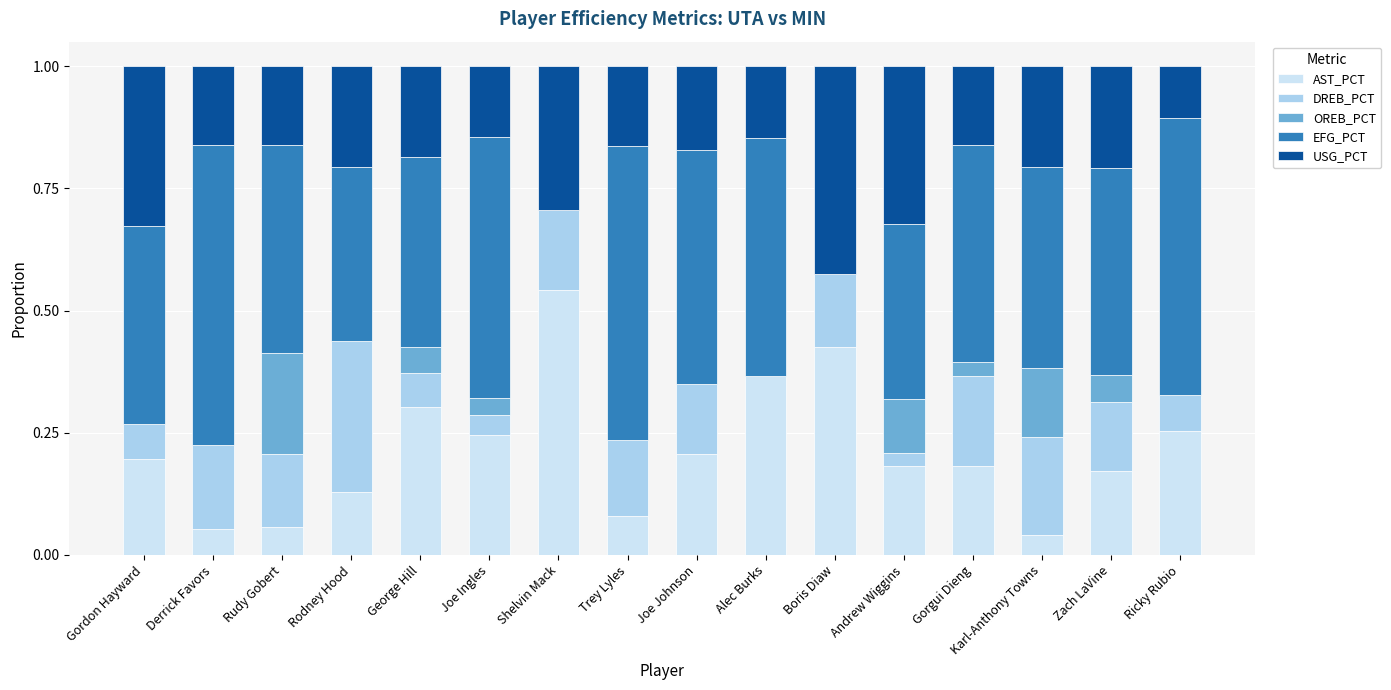

Count the number of categories in the chart.

16